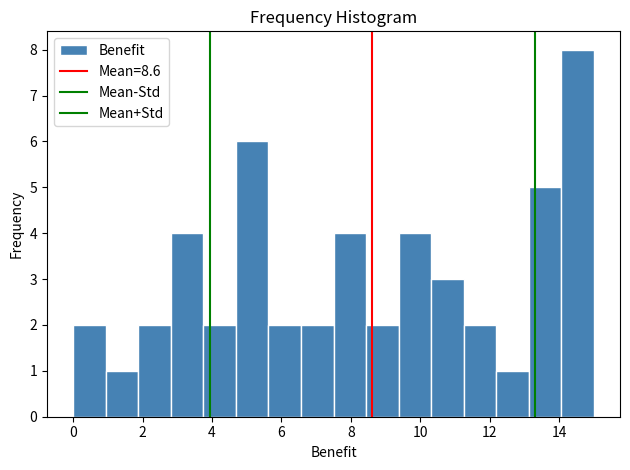

What is the height of the bar covering 9.4 to 10.4 on the x-axis? Neither the bar edges nor the heights are printed on the chart, so give them approximately, as read against the axes.

4